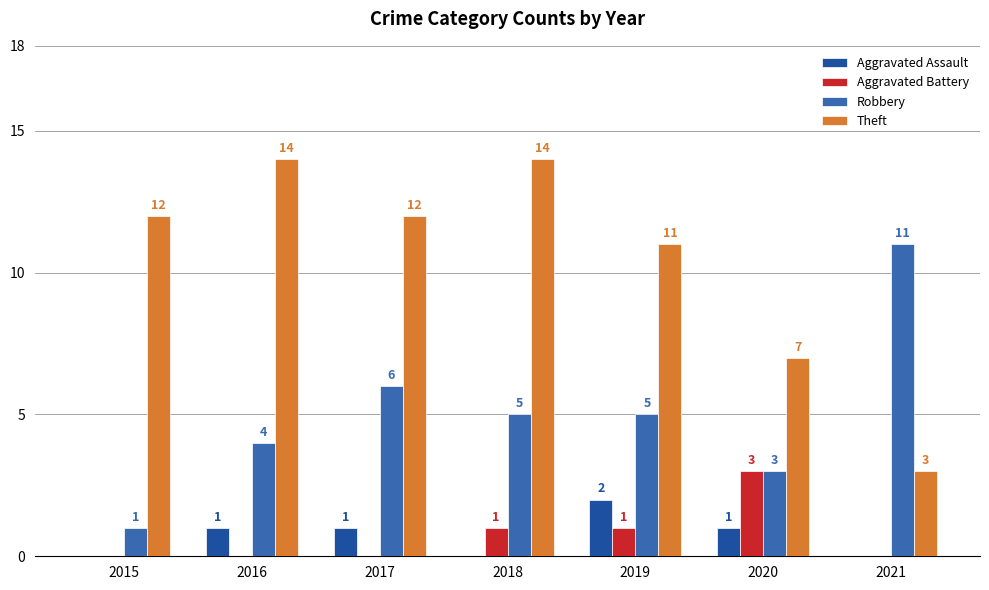

At which category is the sum across all series the highest?

2018